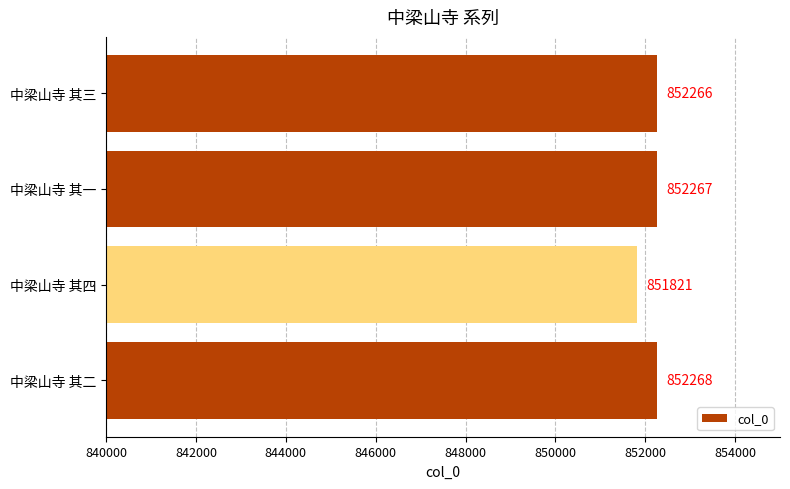

At which category does the chart reach its peak across all series?

中梁山寺 其二